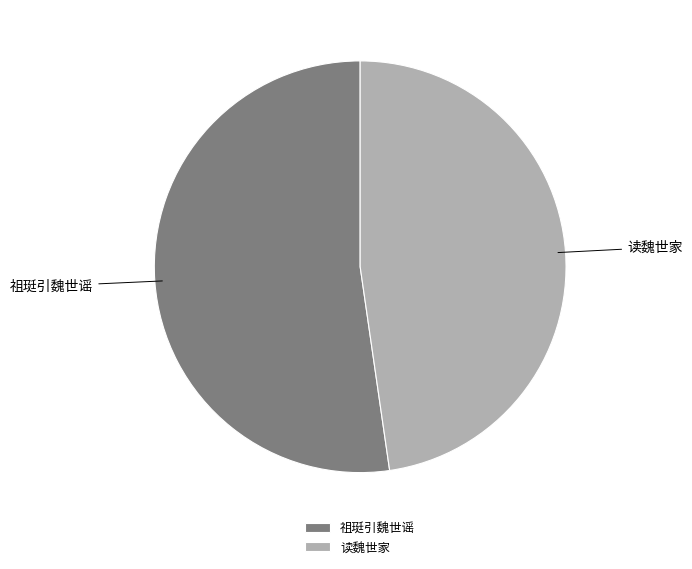

Does 读魏世家 represent more than half of the total?

No